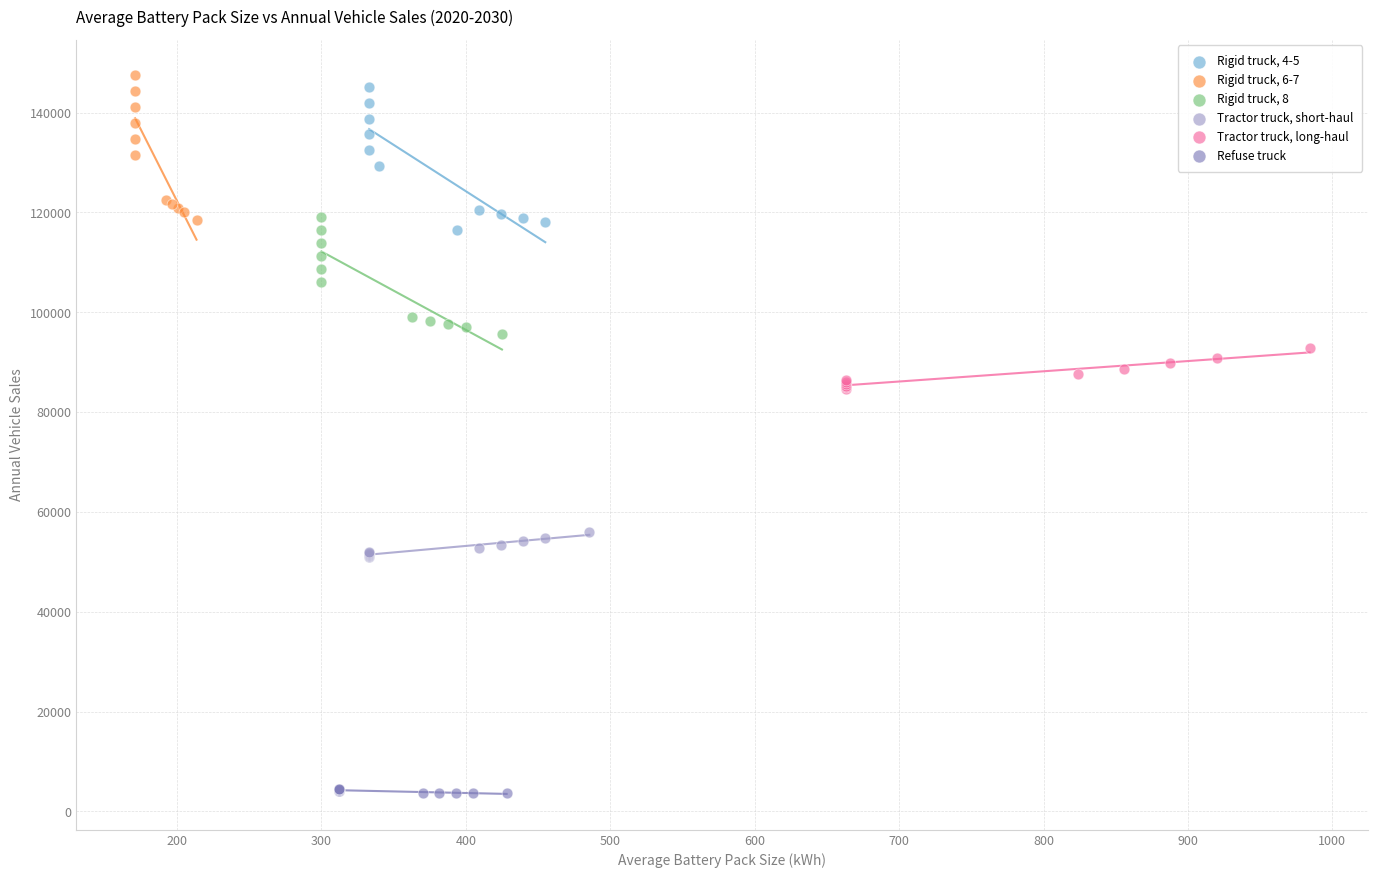

What are all the series names shown in the legend?

Rigid truck, 4-5, Rigid truck, 6-7, Rigid truck, 8, Tractor truck, short-haul, Tractor truck, long-haul, Refuse truck